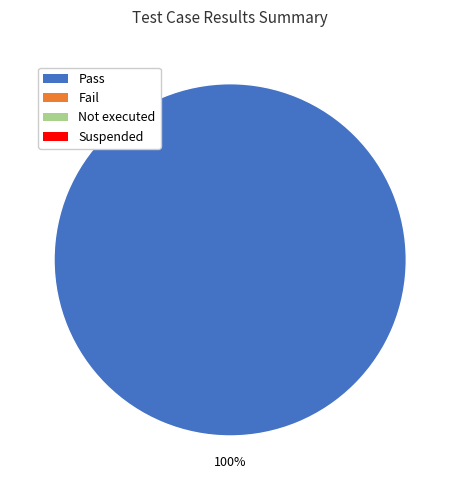

Is there any slice that represents more than half of the pie?

Yes